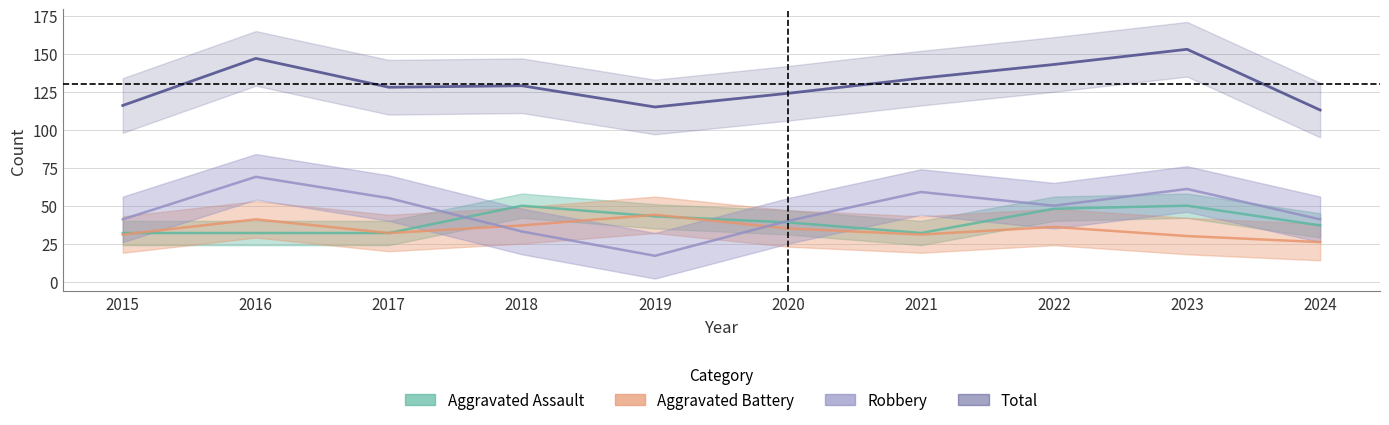

What is the difference between the maximum and minimum values in the Robbery series?

52